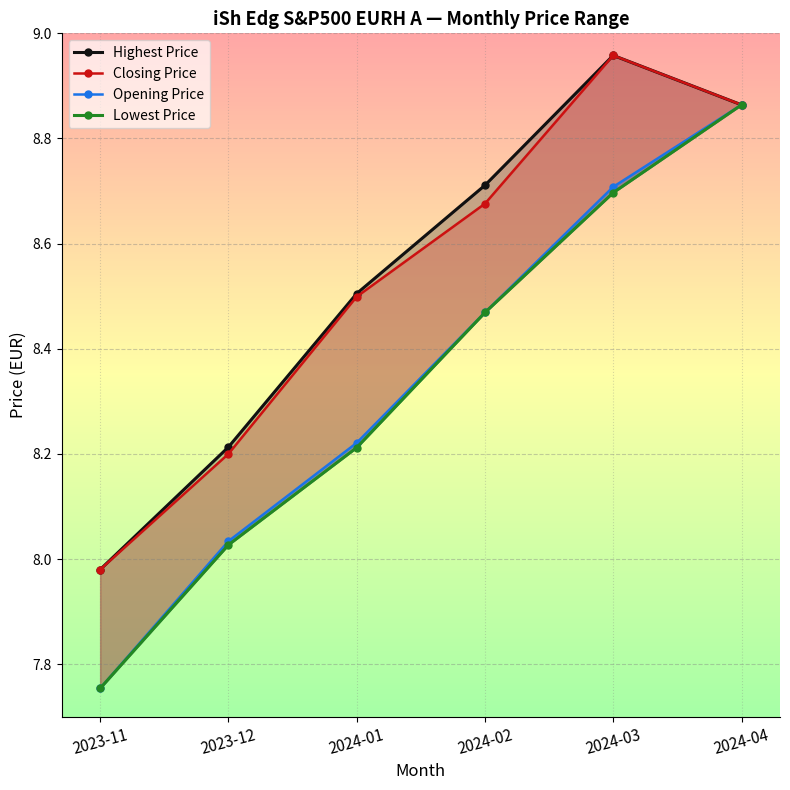

What is the minimum value shown in the chart?

7.8